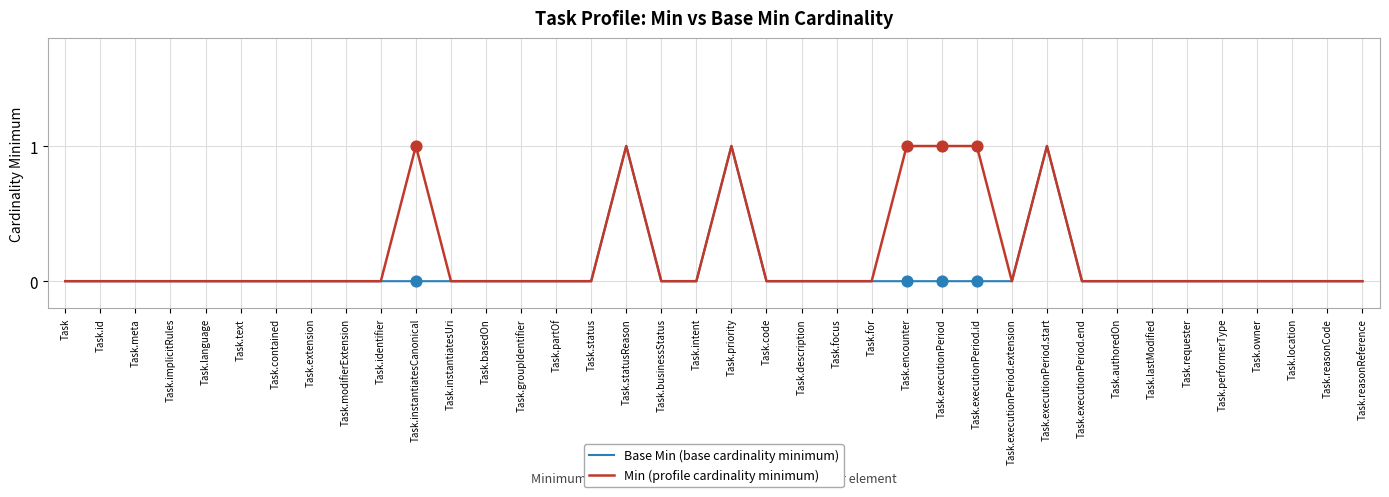

Which series has the largest total across all categories?

Min (profile cardinality minimum)